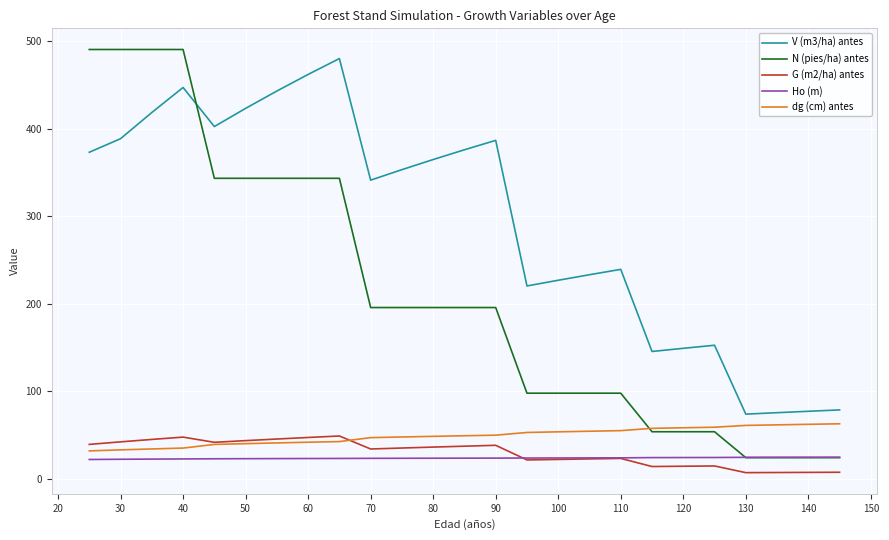

Is this an area chart (filled region under the line)?

No